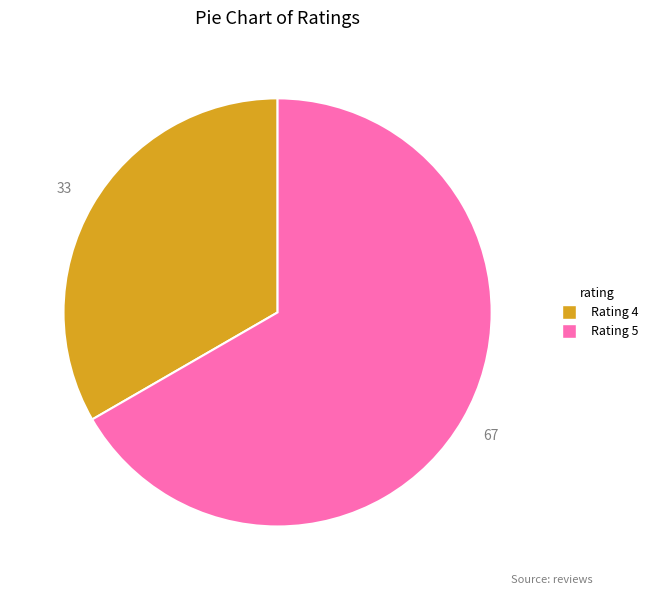

What is the smallest slice in the pie chart?

Rating 4